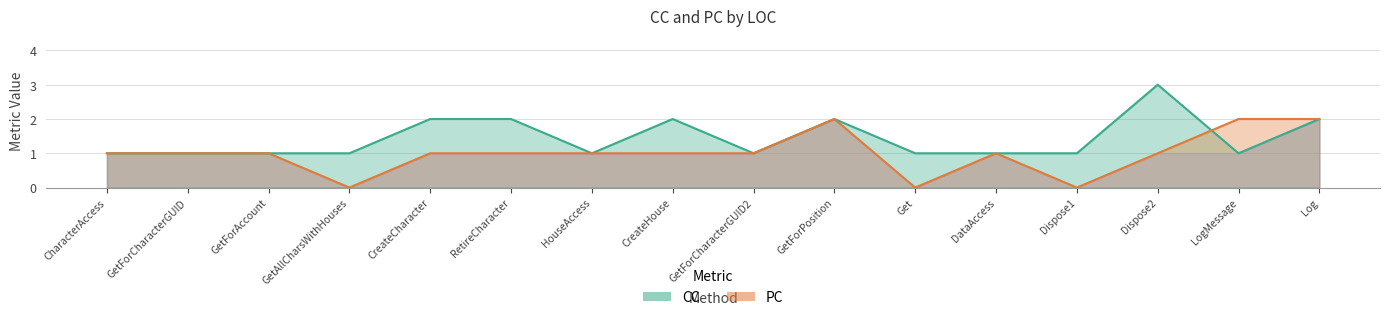

True or false: CC has a value of 1 at GetForAccount.

False